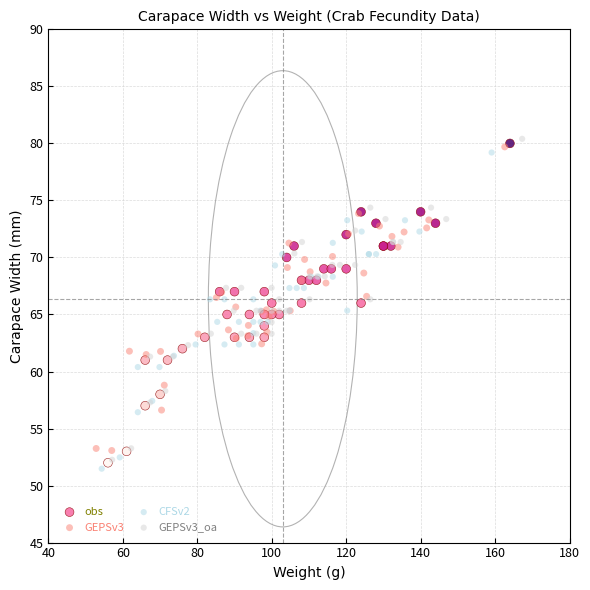

Which series has the largest Y range (max minus min)?

GEPSv3_oa